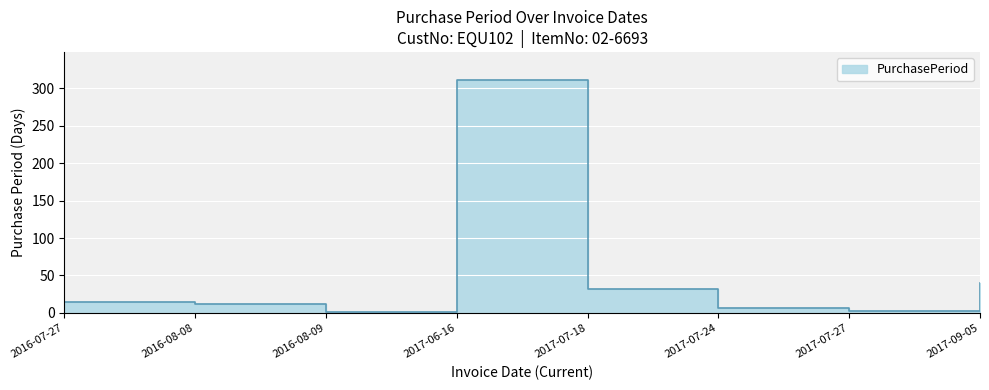

The value at 2017-07-24 is 10. True or false?

False